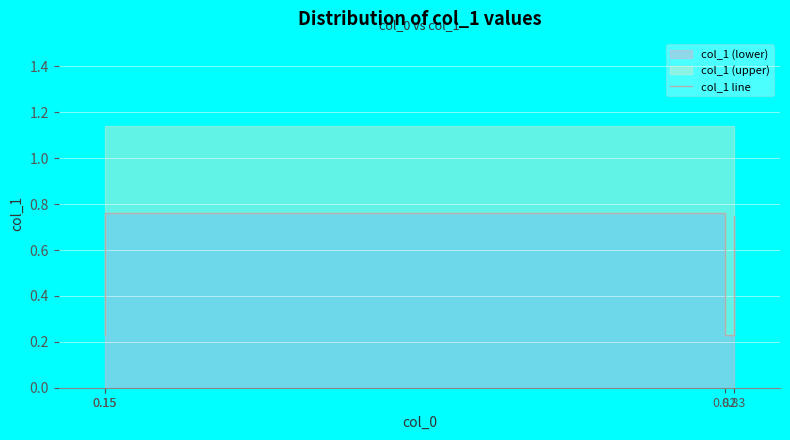

Count the values in the range 0 to 1.

4